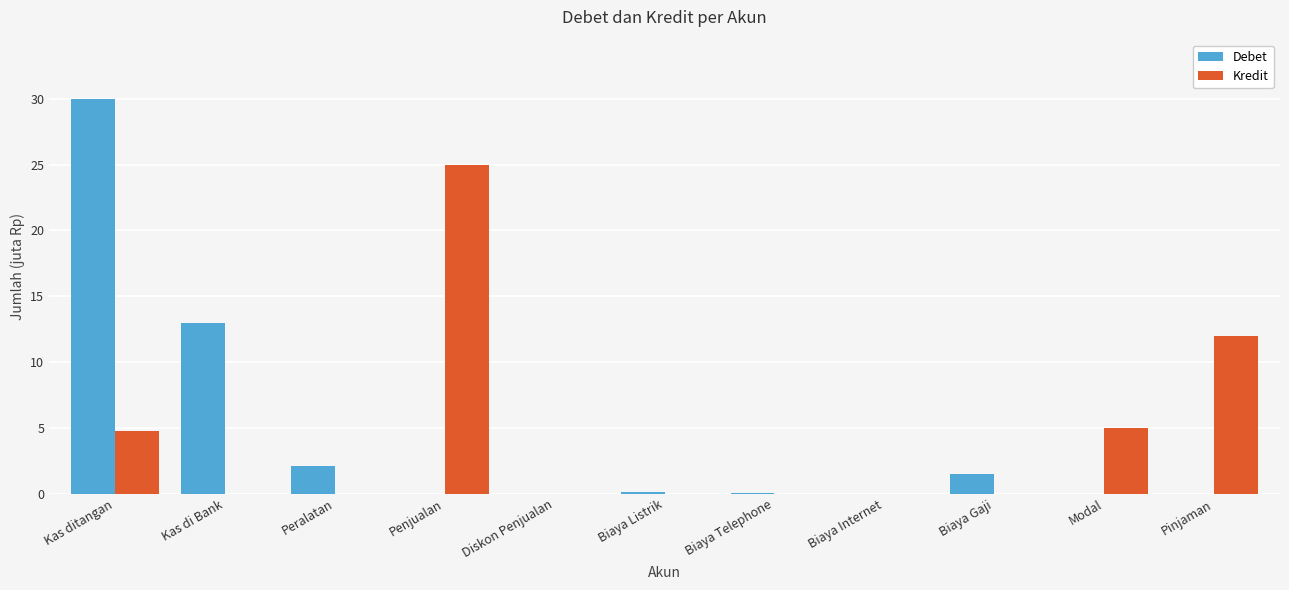

What is the label of the 9th bar from the right?

Peralatan